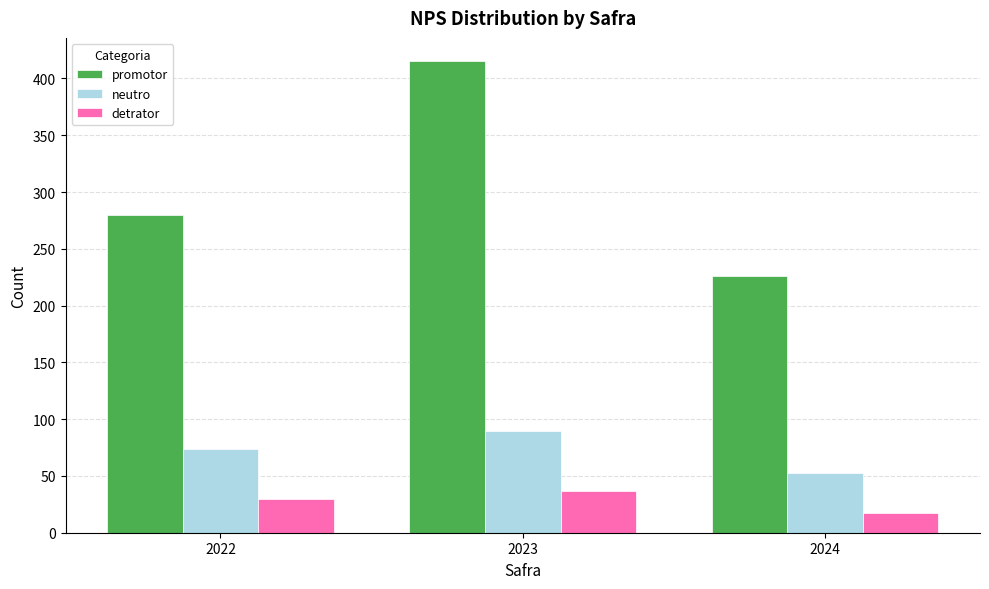

Is the value of neutro at 2022 greater than the value of promotor at 2024?

No